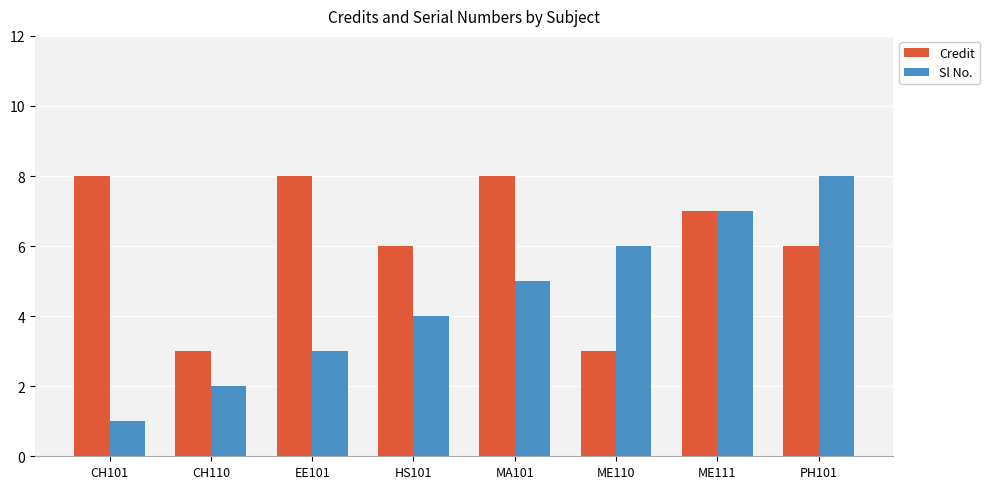

Is the value of Credit at CH110 greater than the value of Sl No. at CH101?

Yes